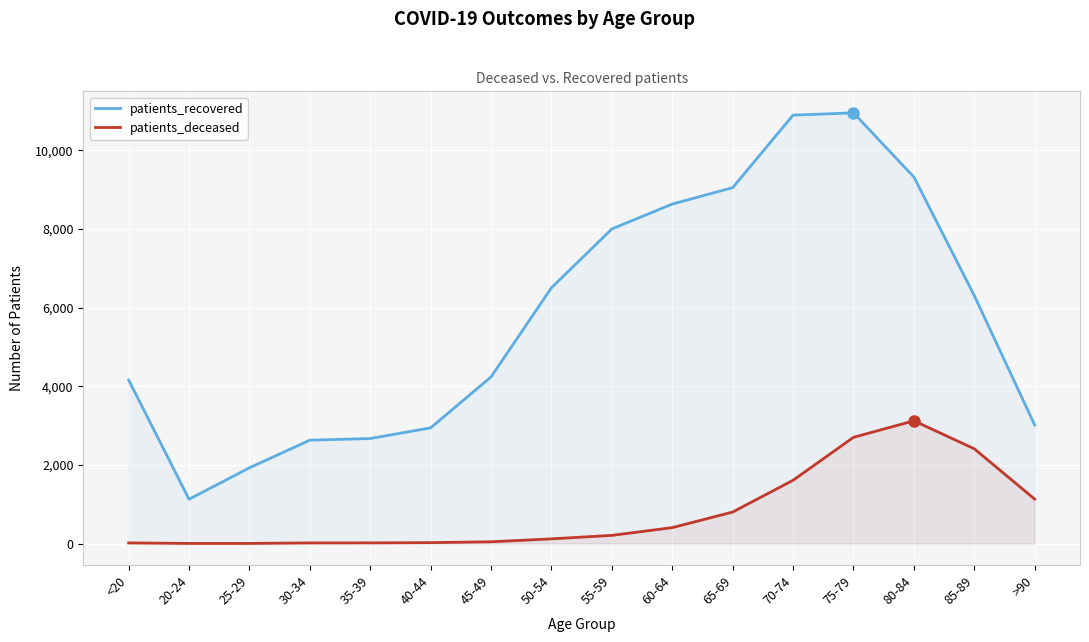

Which category has the lowest value in the patients_recovered series?

20-24